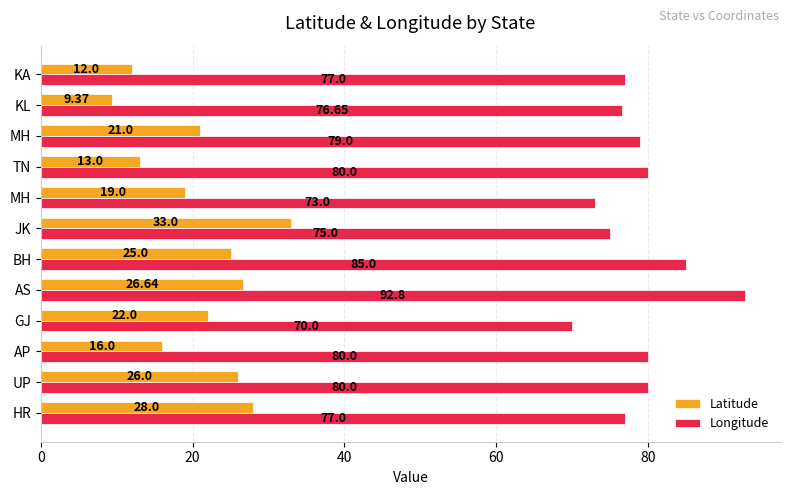

How many data points does each series have?

12